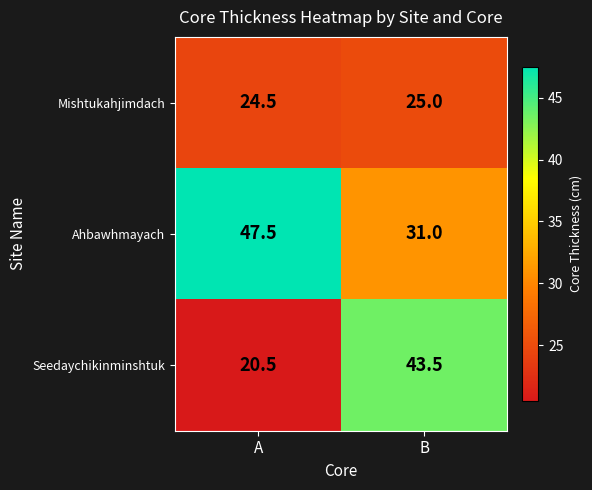

At which label does Mishtukahjimdach reach its peak?

B